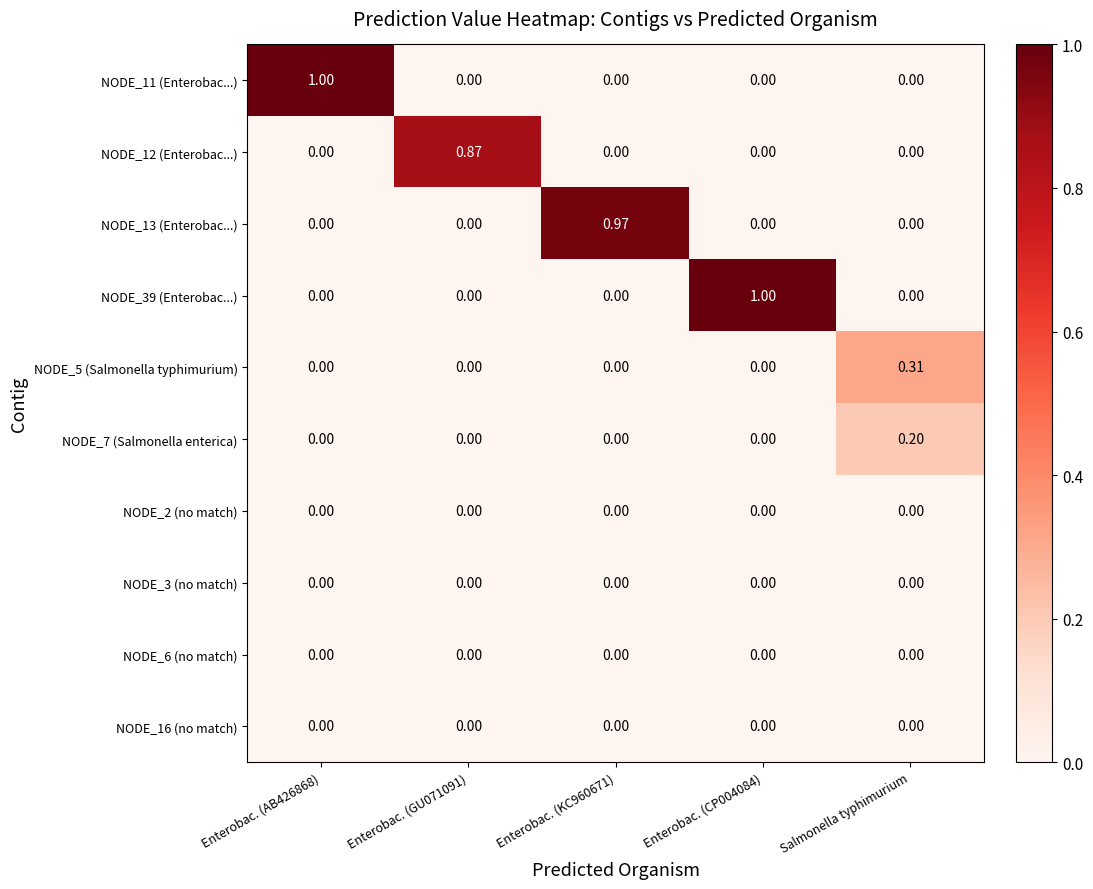

What is the spread (max minus min) of values at Enterobac. (AB426868)?

1.0